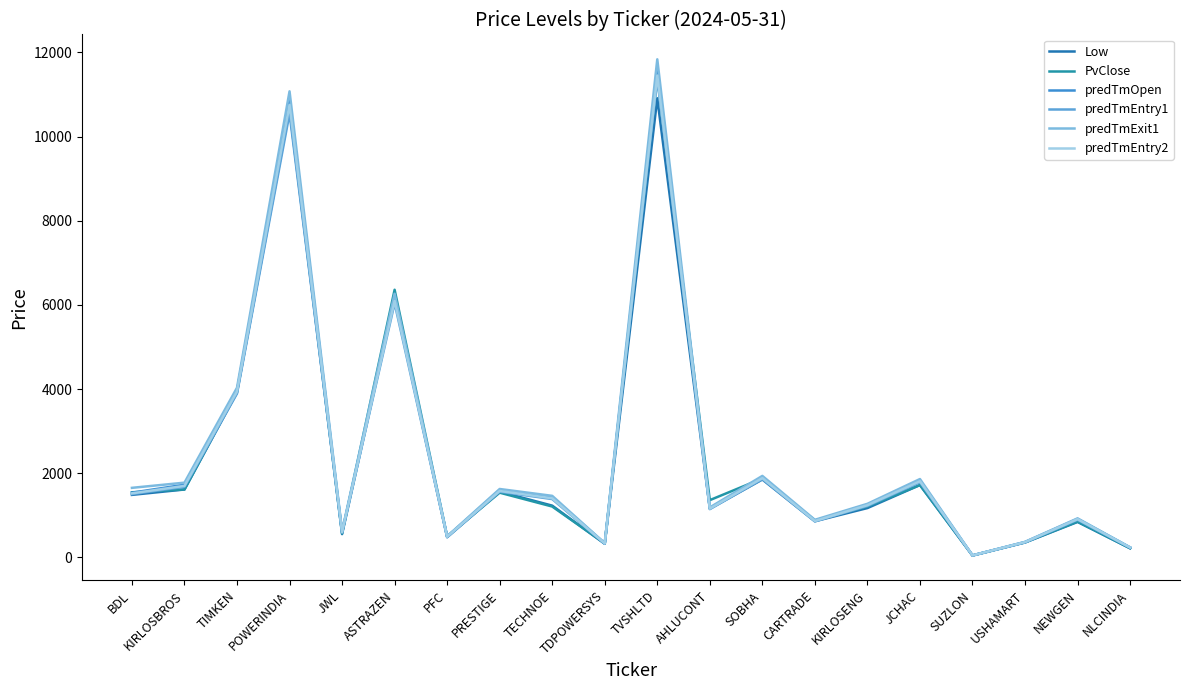

Does the chart display data point markers on the line(s)?

No